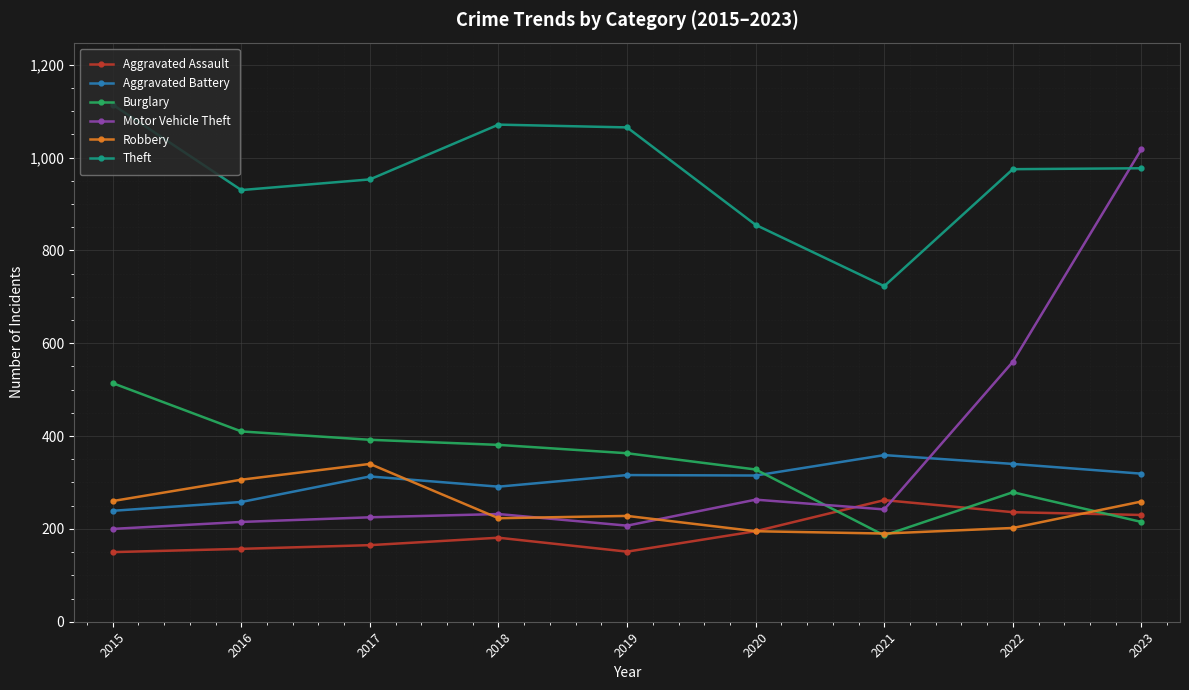

After their last crossing, which series has the higher values: Aggravated Assault or Motor Vehicle Theft?

Motor Vehicle Theft